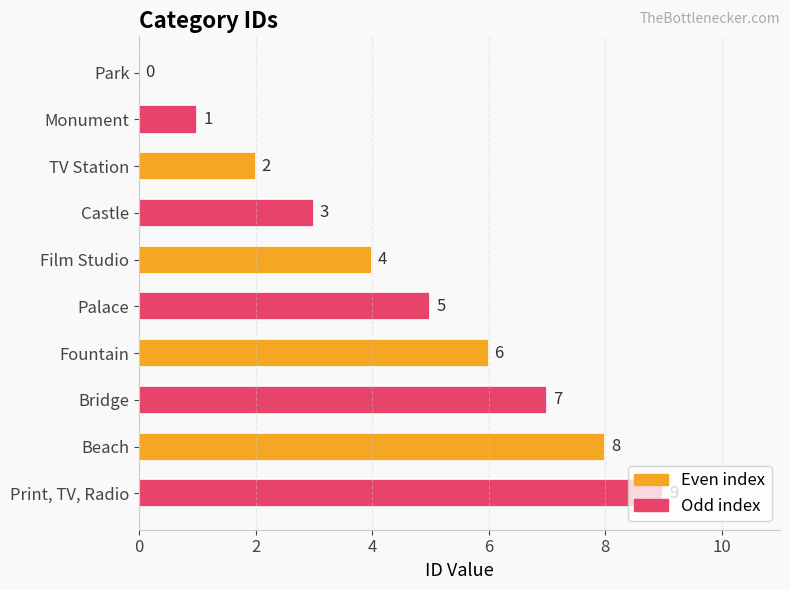

What is the change in value from TV Station to Fountain?

+4